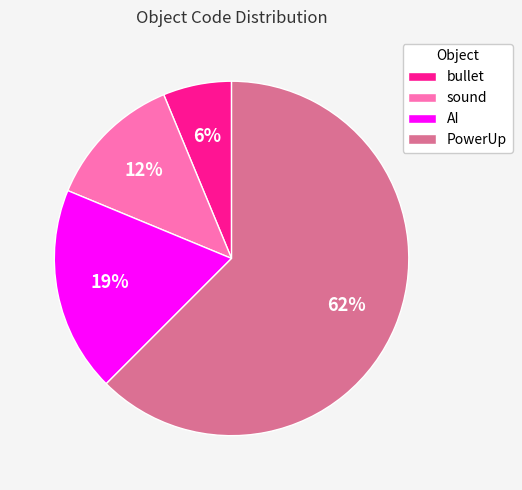

Combined, do bullet and AI account for over 50%?

No